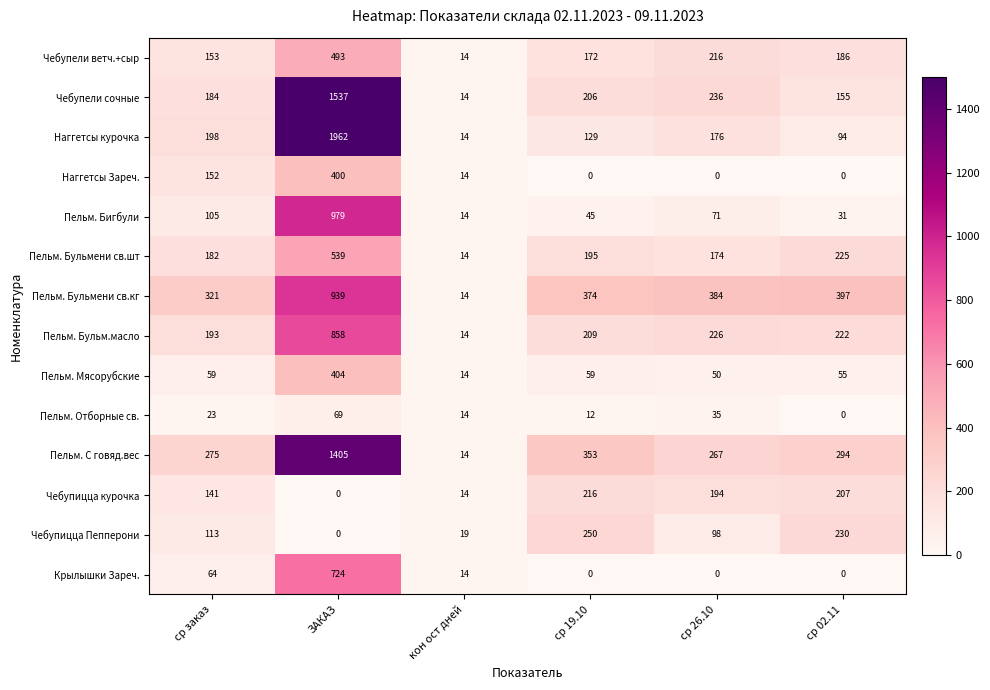

How many series are shown in this chart?

14